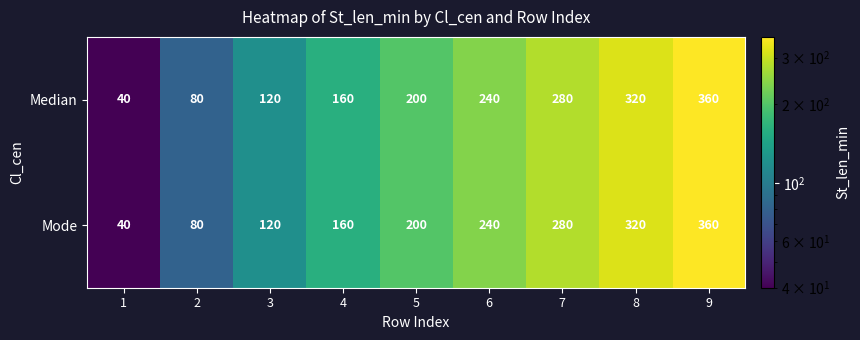

What is the maximum value shown in the chart?

360